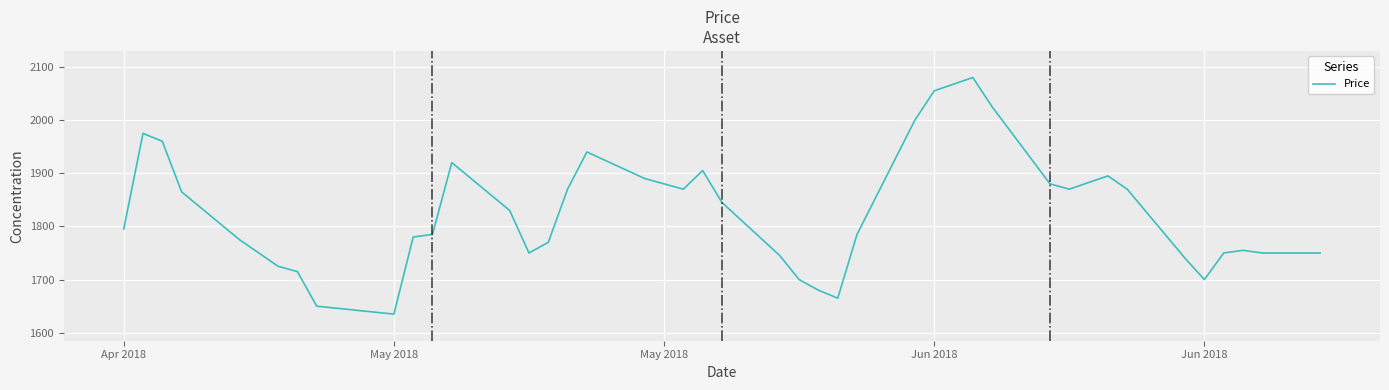

What is the greatest value displayed?

2080